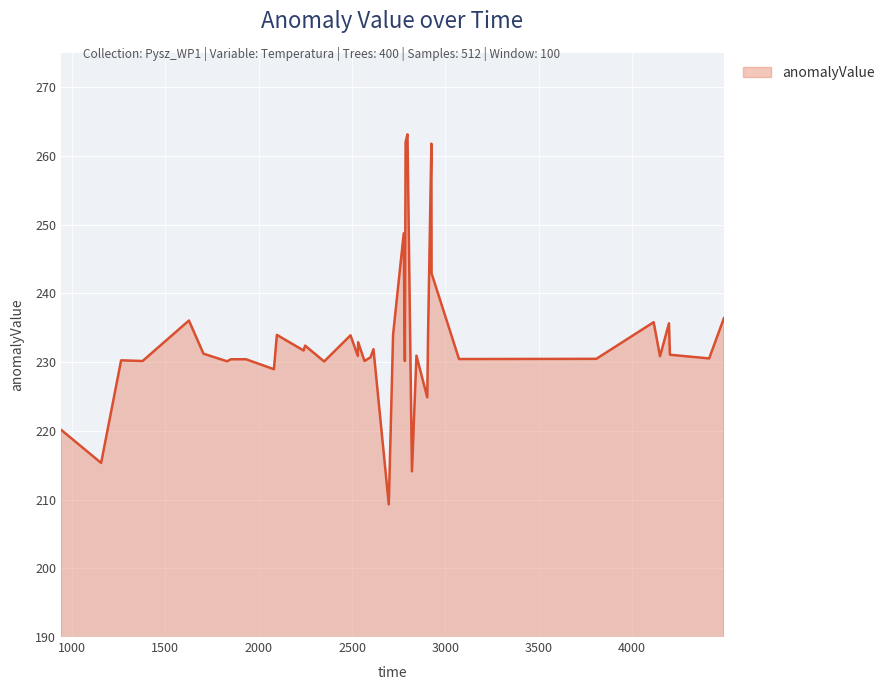

What is the minimum value shown in the chart?

209.3